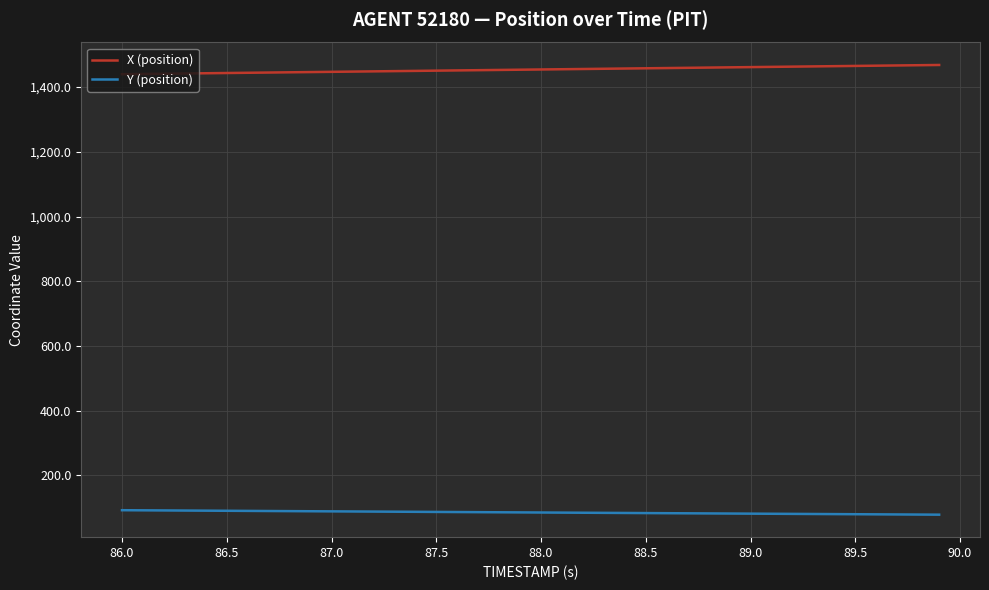

True or false: X (position) and Y (position) intersect in this chart.

False